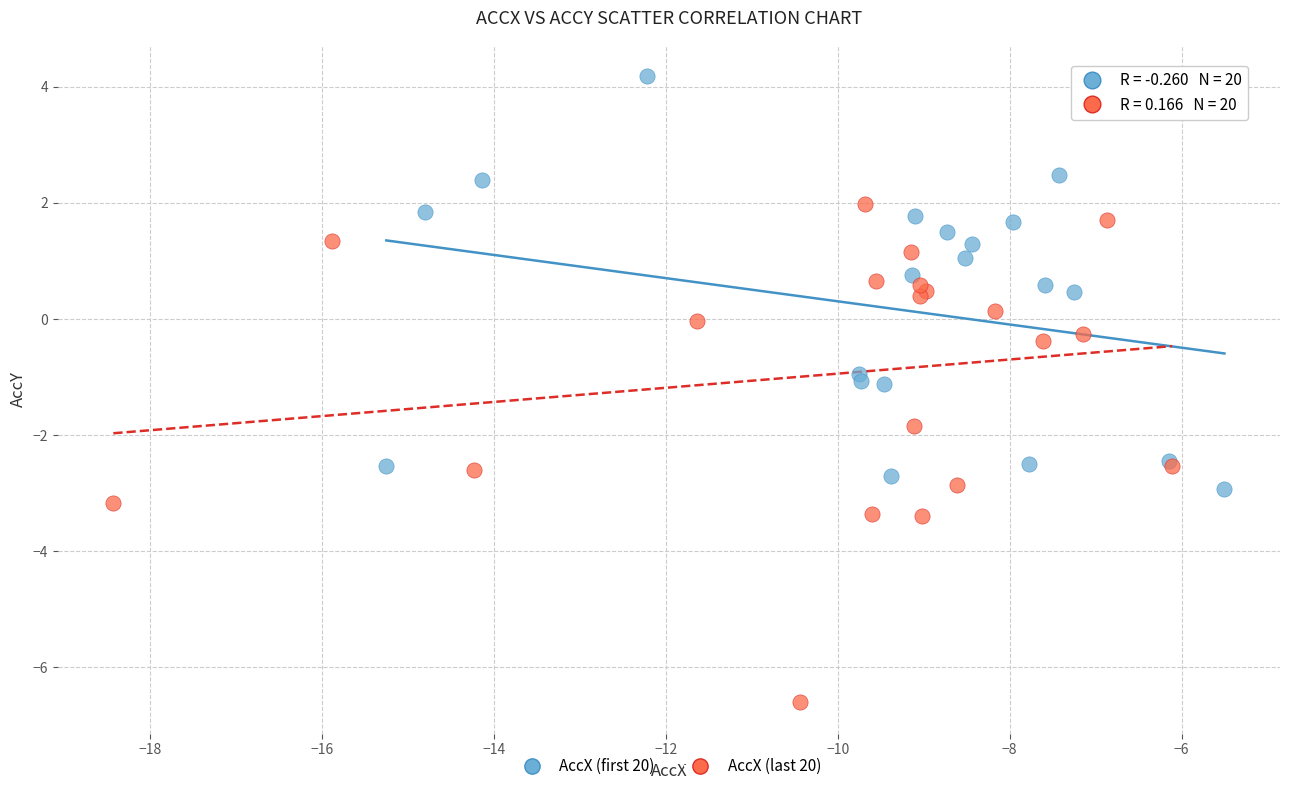

Which series contains the highest Y value?

AccX (first 20)